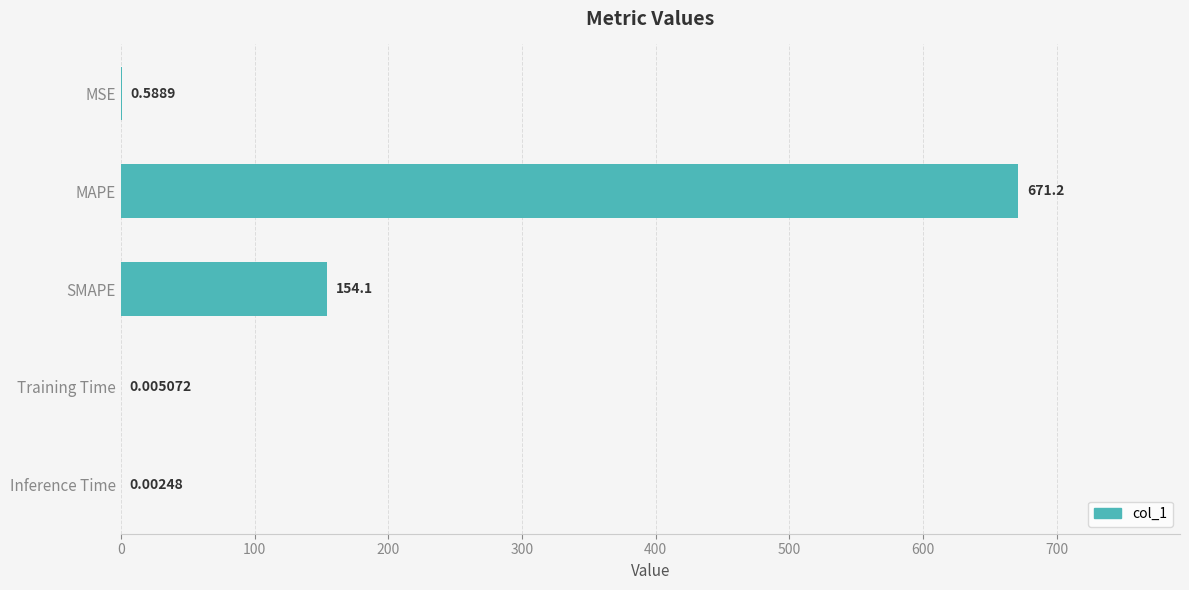

What is the sum of the values at MAPE and Training Time?

671.2